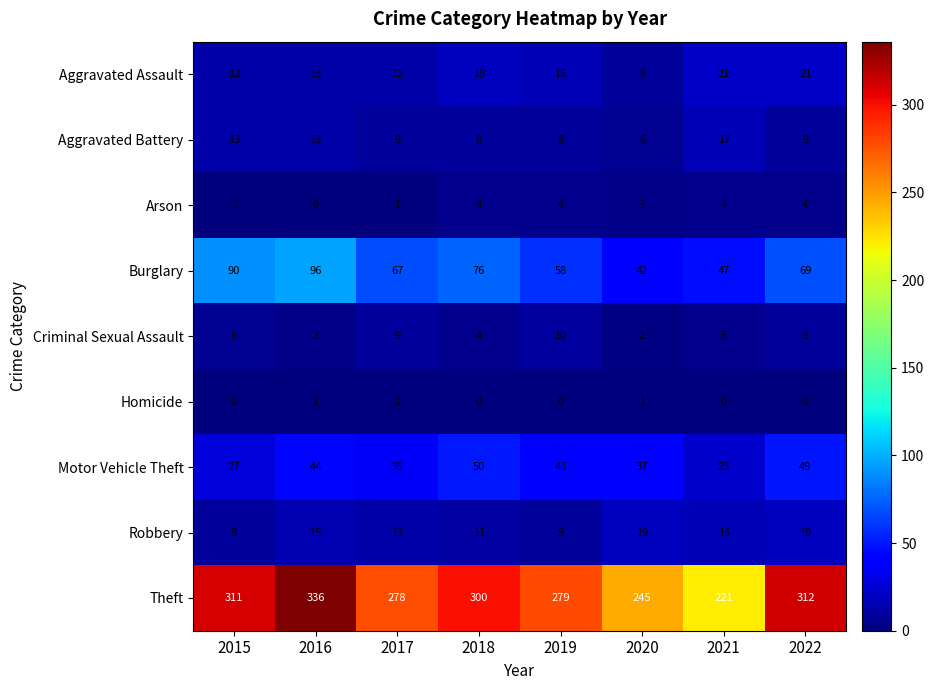

What is the average value of the Motor Vehicle Theft series?

39